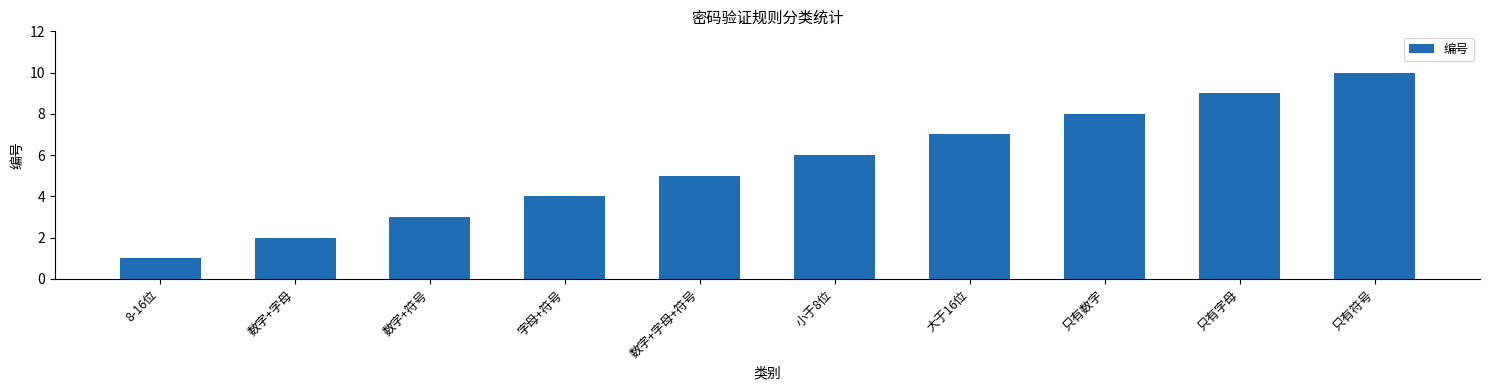

The value at 大于16位 is 1. True or false?

False